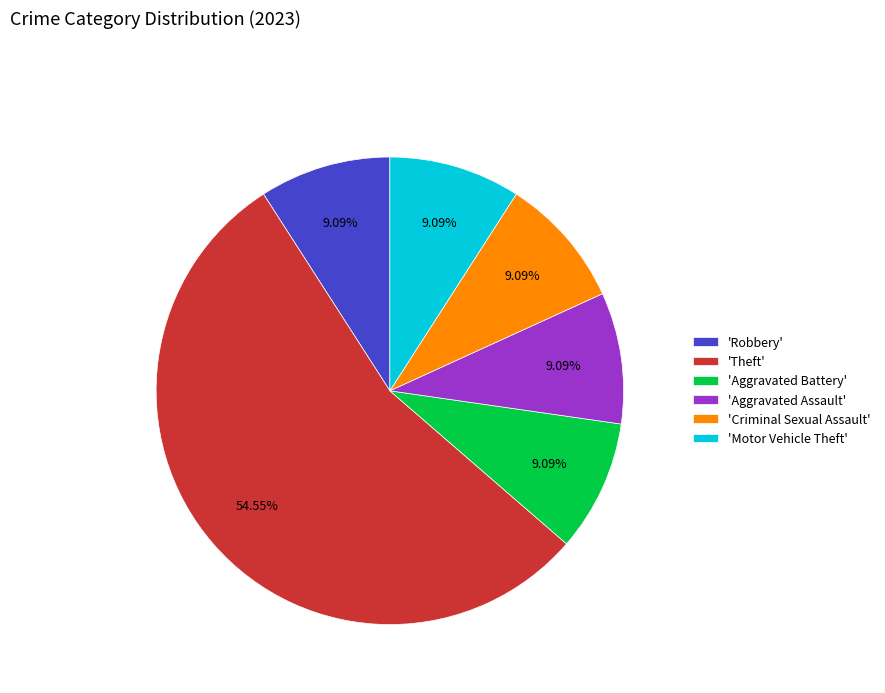

Is there a majority slice in this chart?

Yes